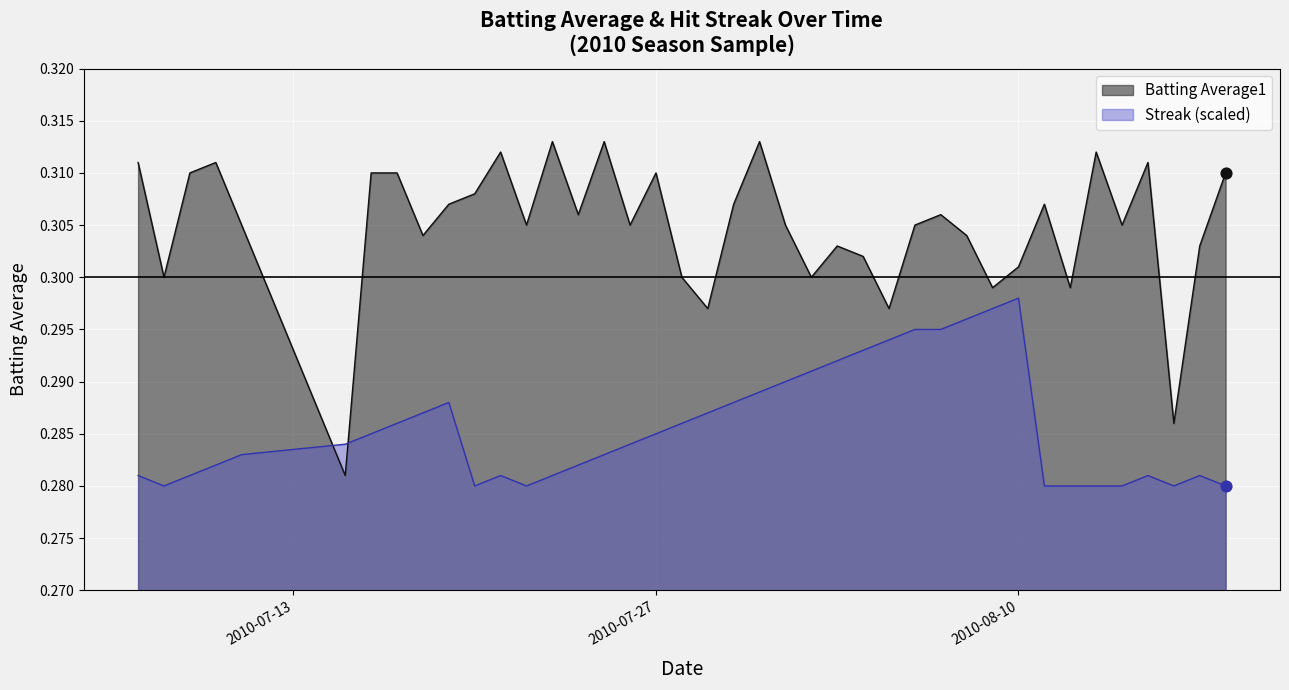

Which series has the largest total across all categories?

Batting Average1